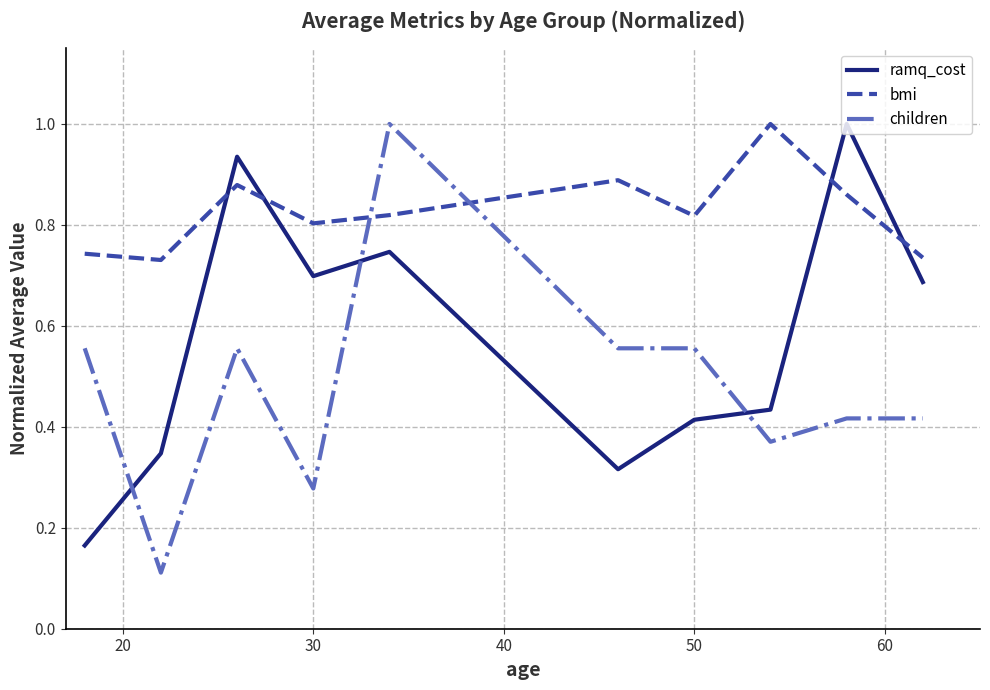

How many interior local valleys does the bmi series have?

3